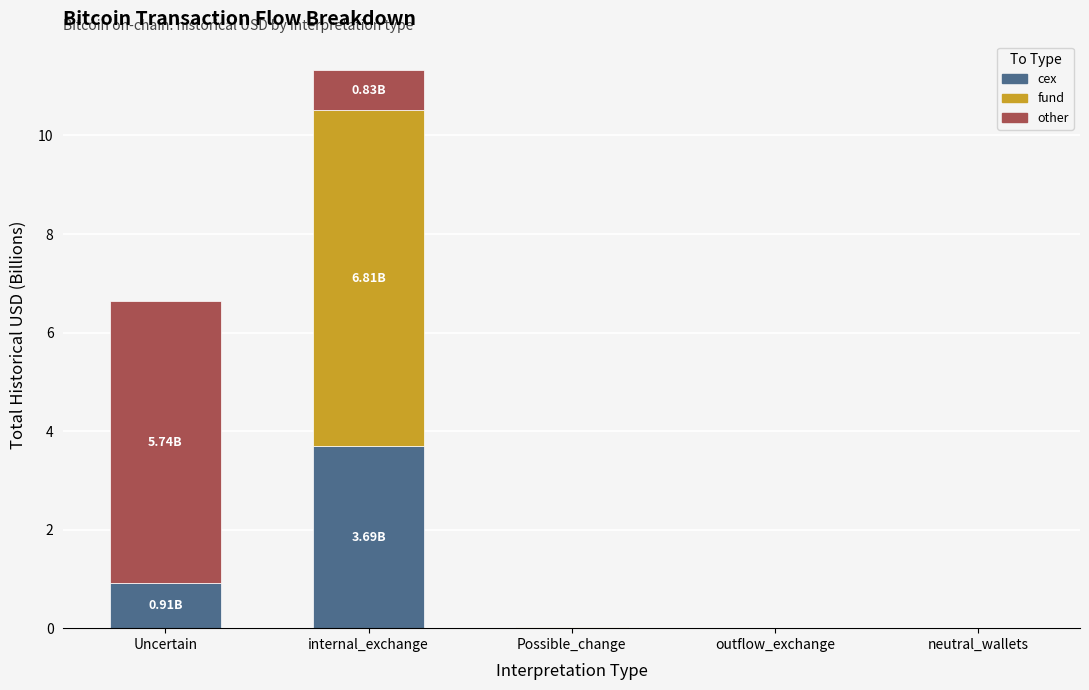

At which category is the sum across all series the highest?

internal_exchange